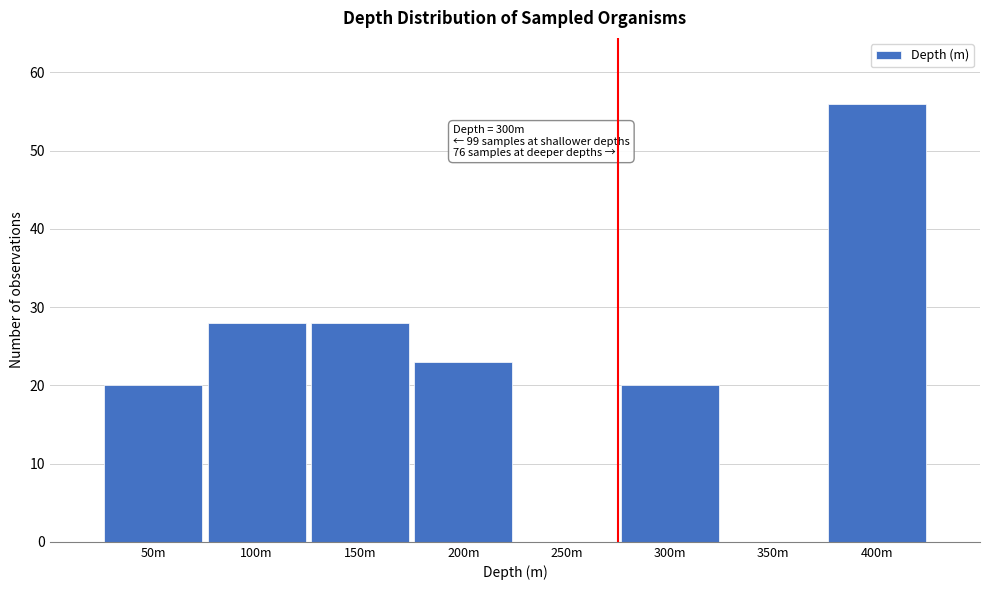

Reading left to right, extract all data points from this chart.

50m=20	100m=28	150m=28	200m=23	250m=0	300m=20	350m=0	400m=56